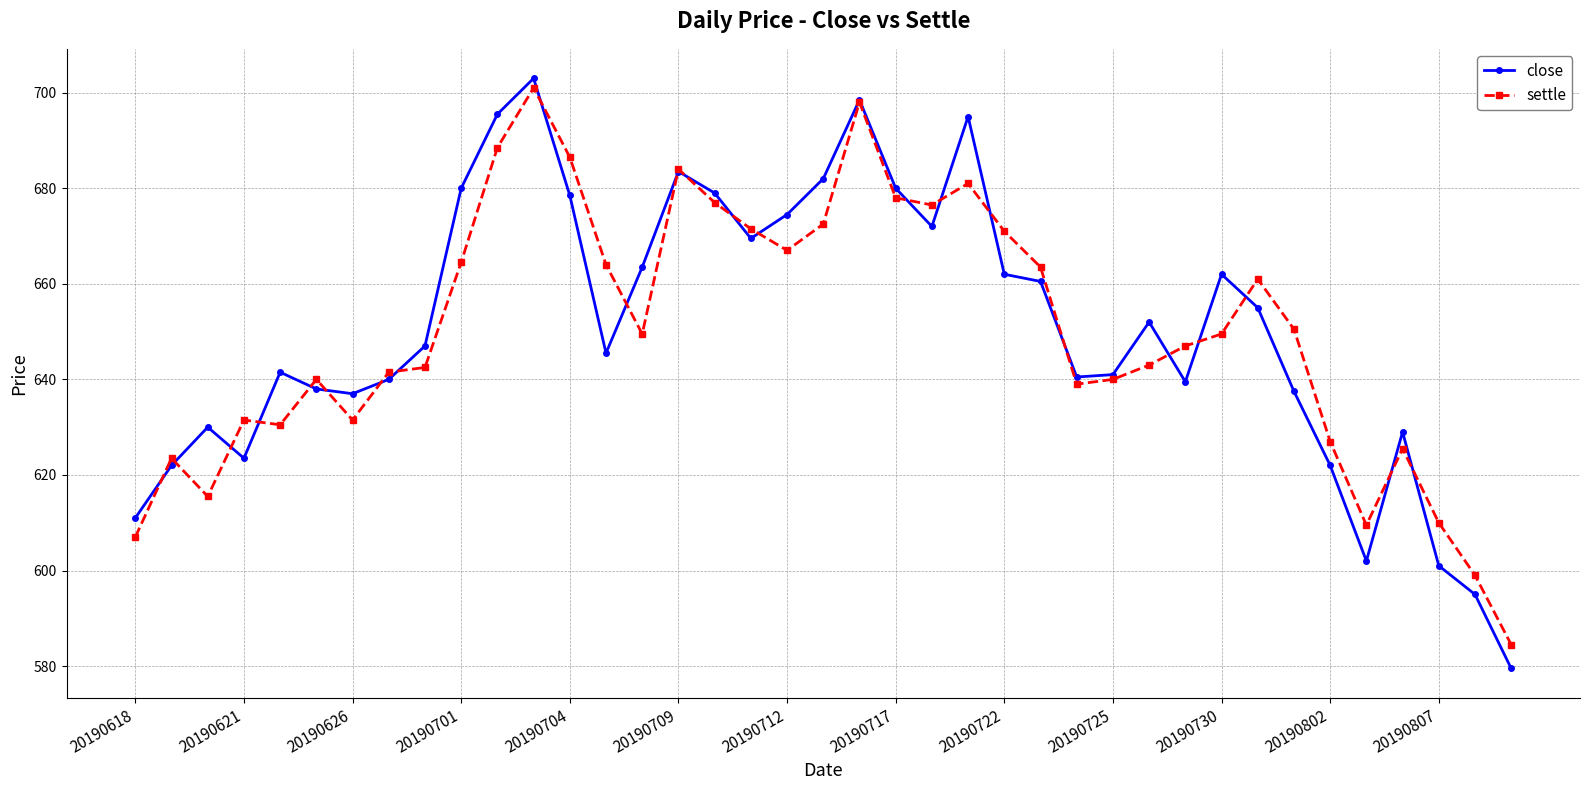

How many distinct data groups are displayed?

2